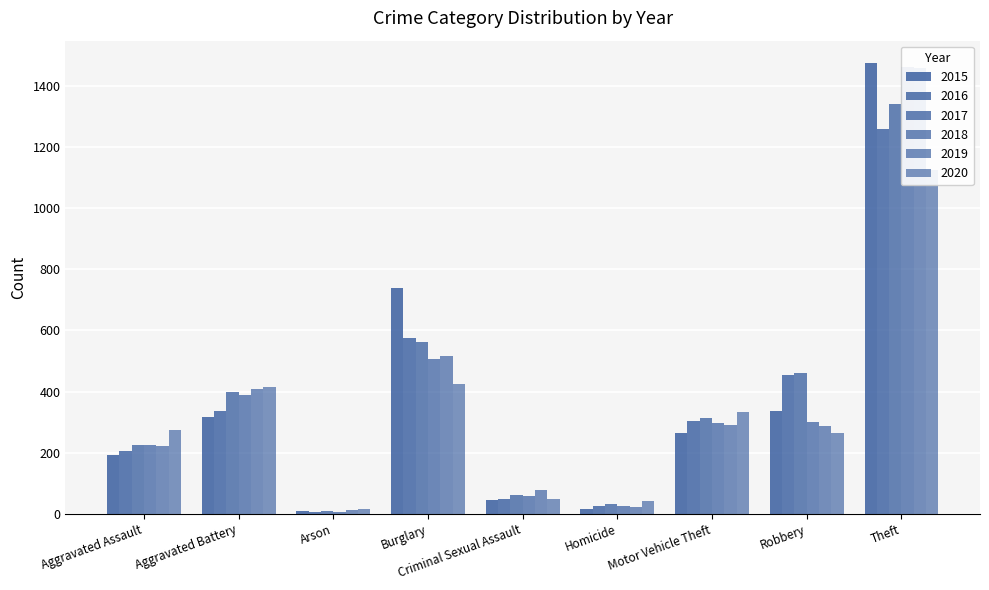

How many data points in 2015 are less than 263?

4